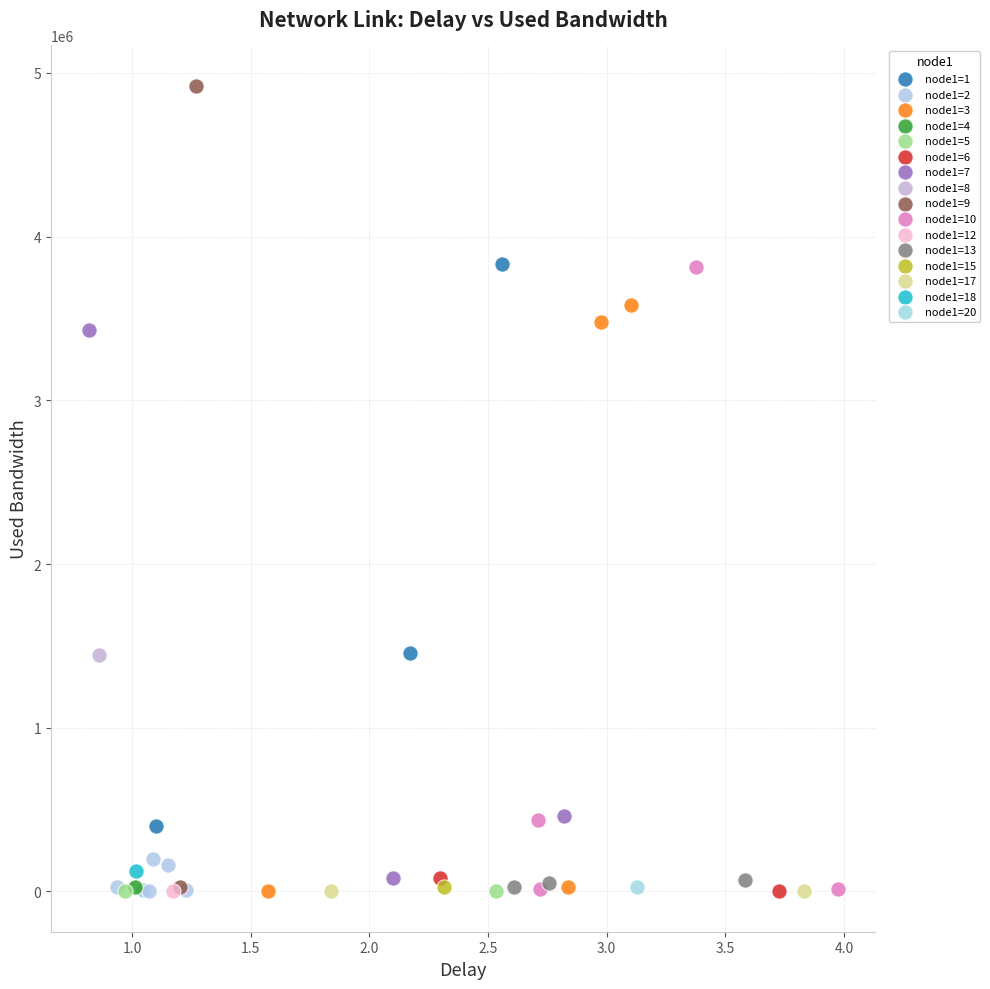

Which series reaches the maximum Y coordinate?

node1=9